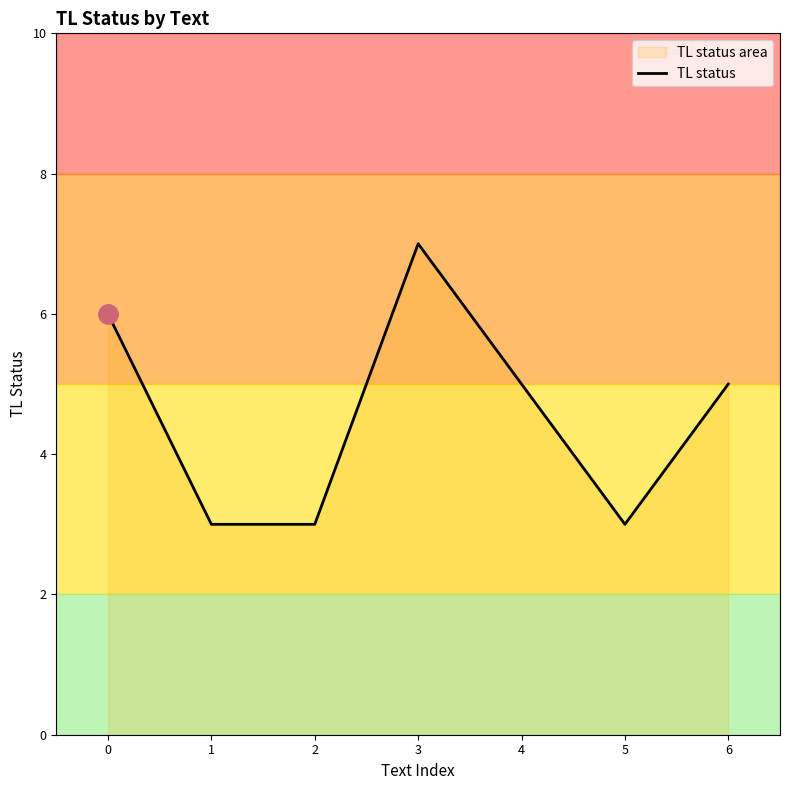

What is the approximate value at 3?

7